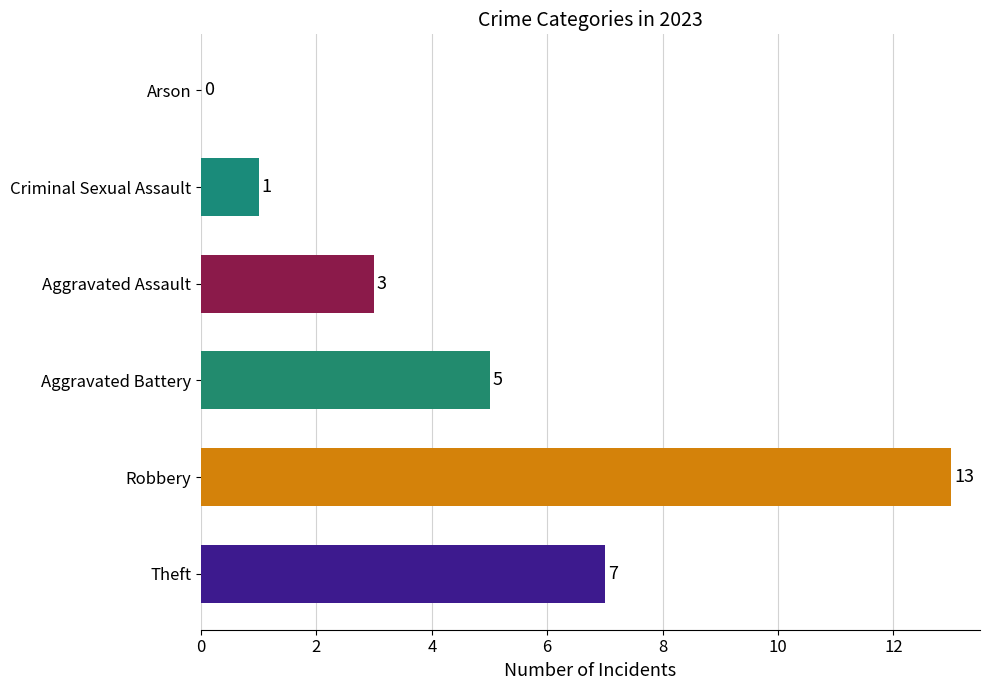

What is the sum of the values at Robbery and Criminal Sexual Assault?

14